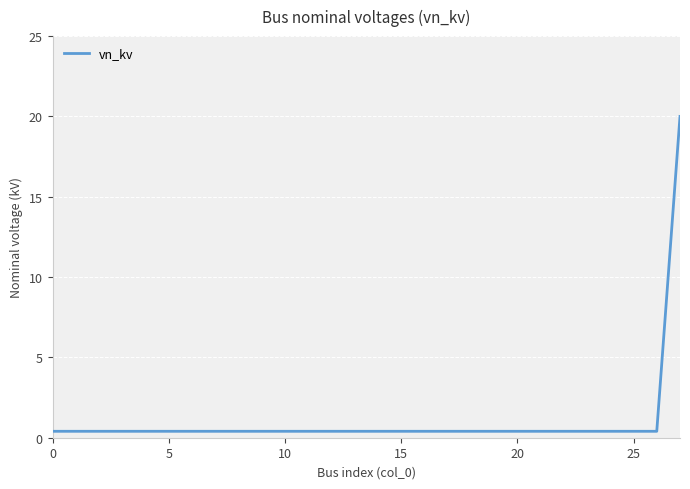

What is the maximum value shown in the chart?

20.0